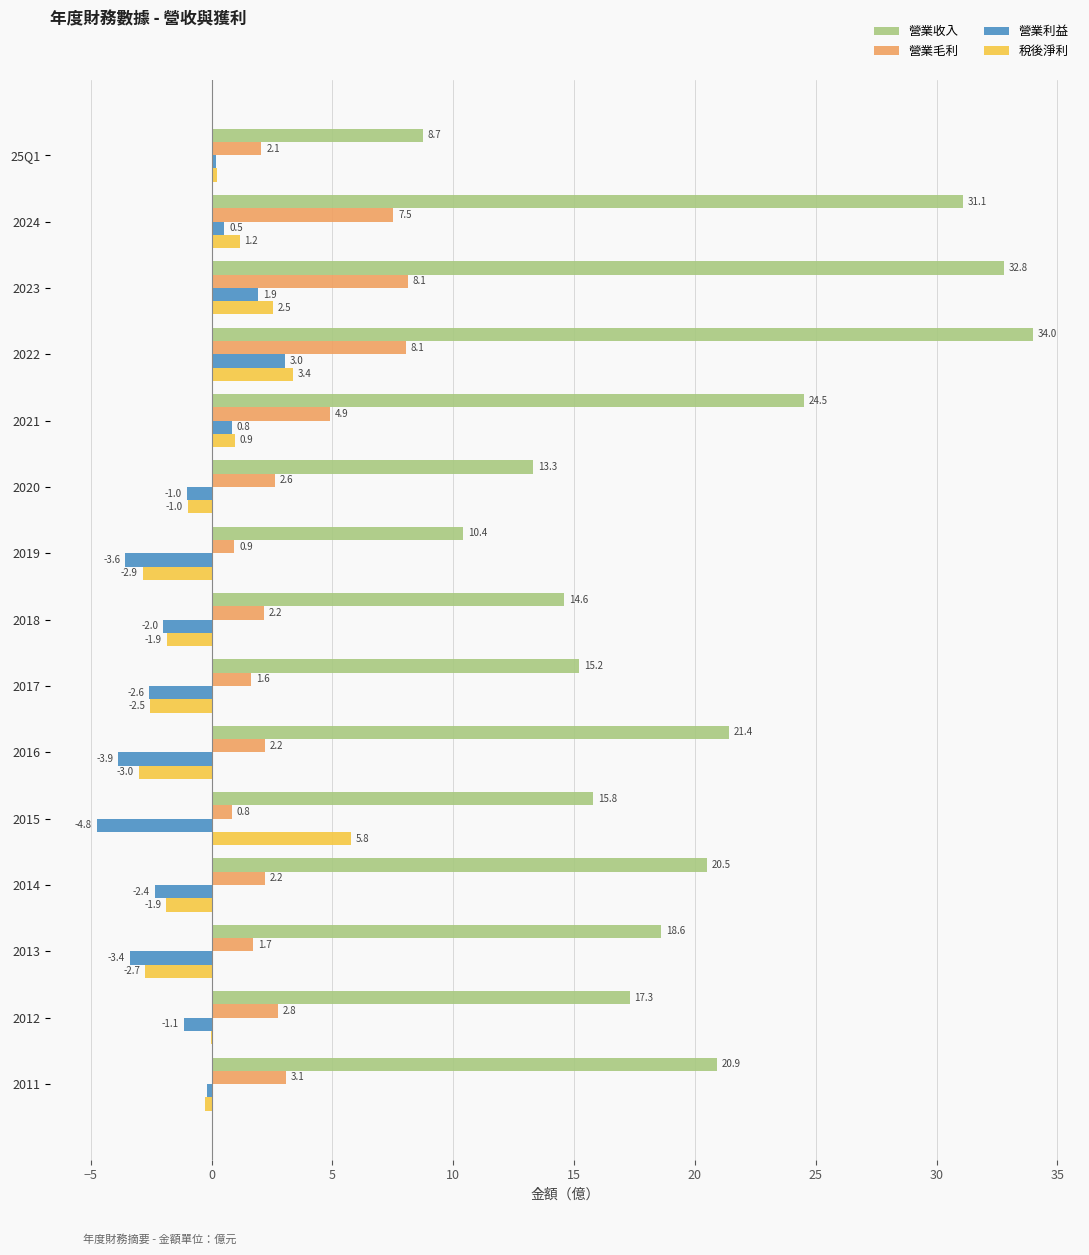

At which label is 稅後淨利 closest to 1?

2021